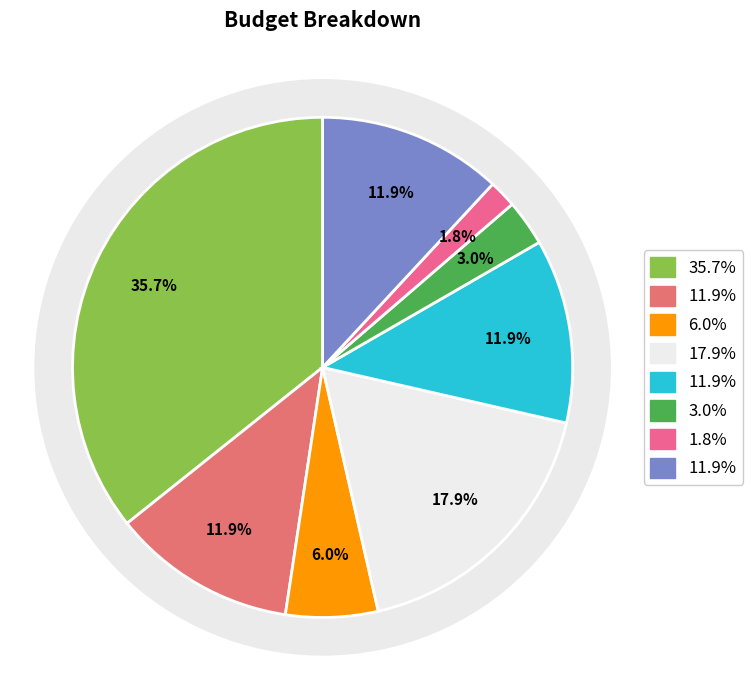

True or false: Rent accounts for 10% of the total.

False